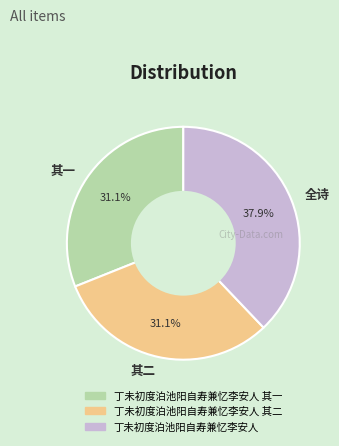

Does 全诗 account for over 50% of the chart?

No